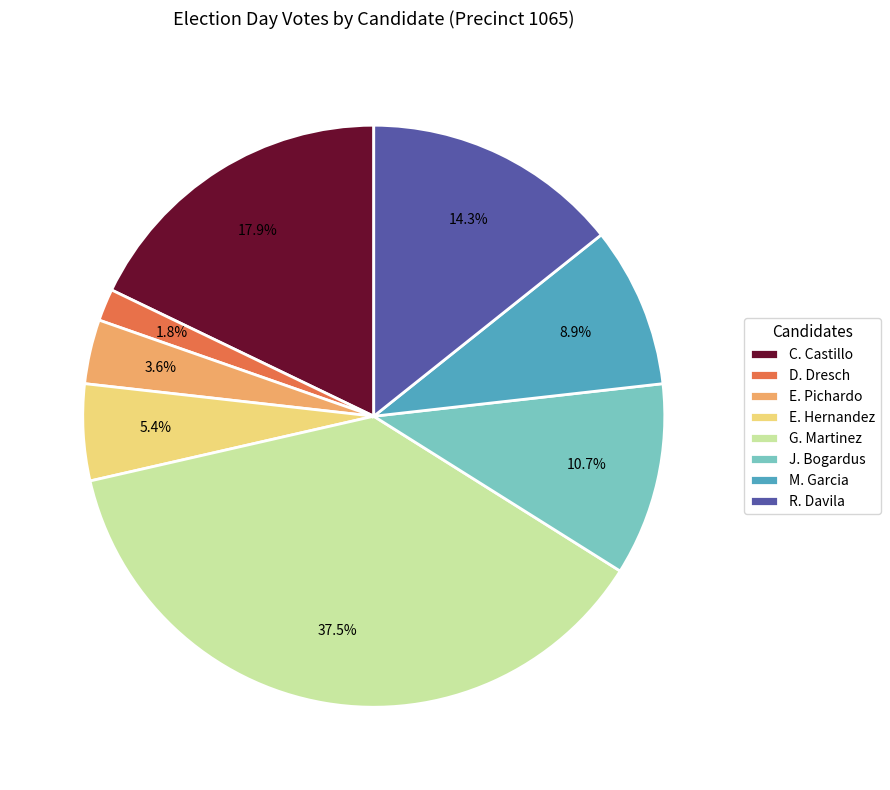

How many slices are in this pie chart?

8